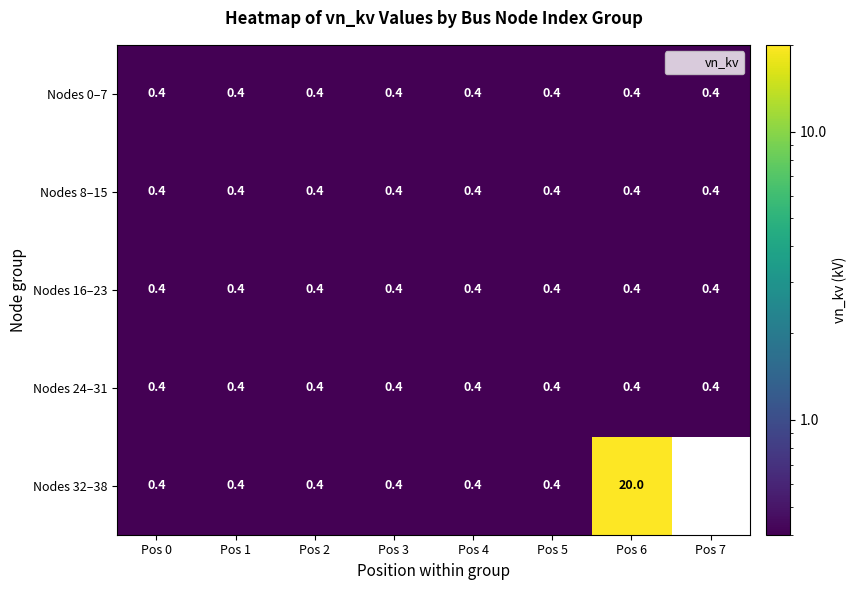

How many categories are shown in the chart?

8